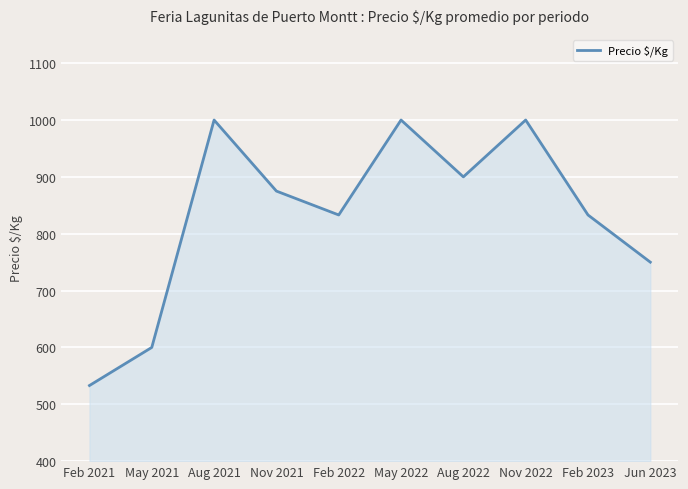

The value at Aug 2022 is 900. True or false?

True